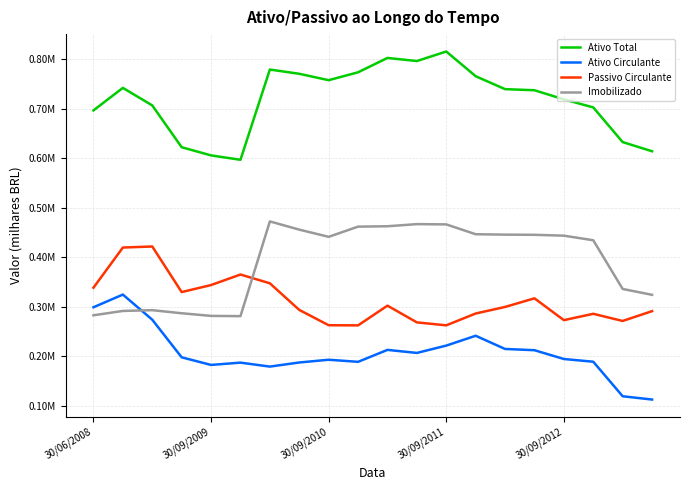

Where is the first local minimum for Ativo Total?

5